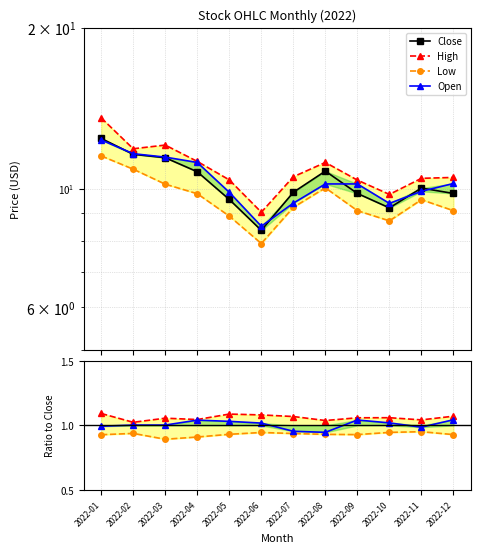

Which series has the largest total across all categories?

High